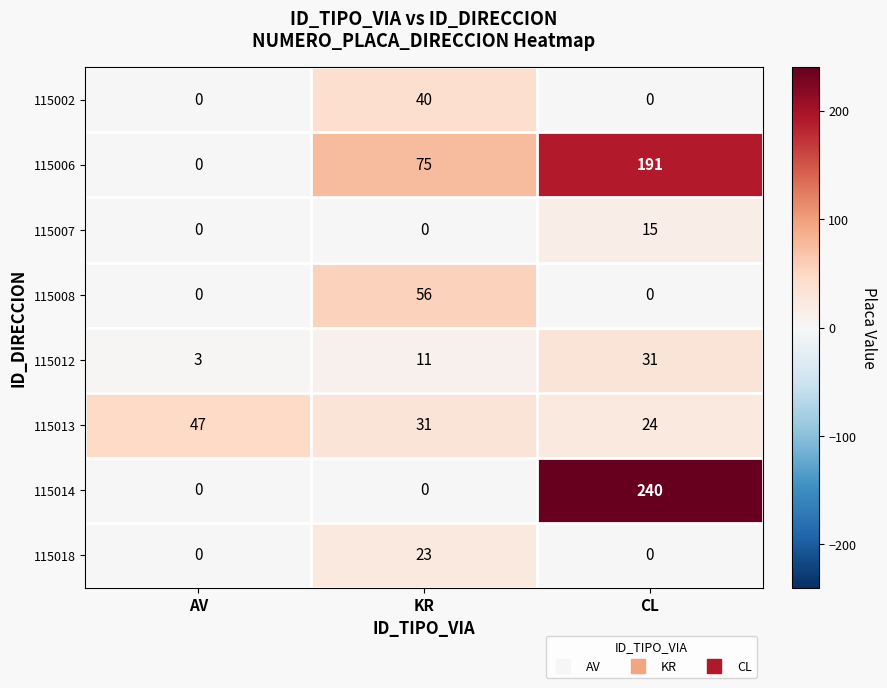

The value of 115012 at CL is 31. True or false?

True